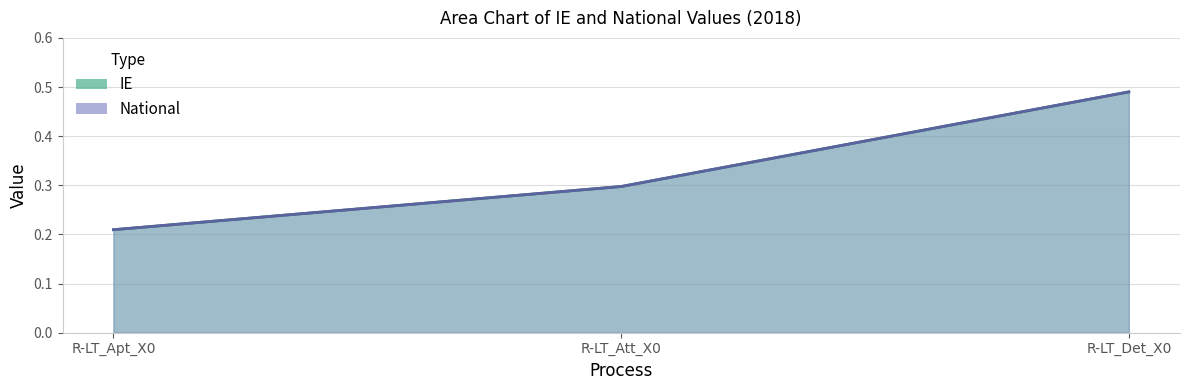

How many lines are shown in the chart?

2